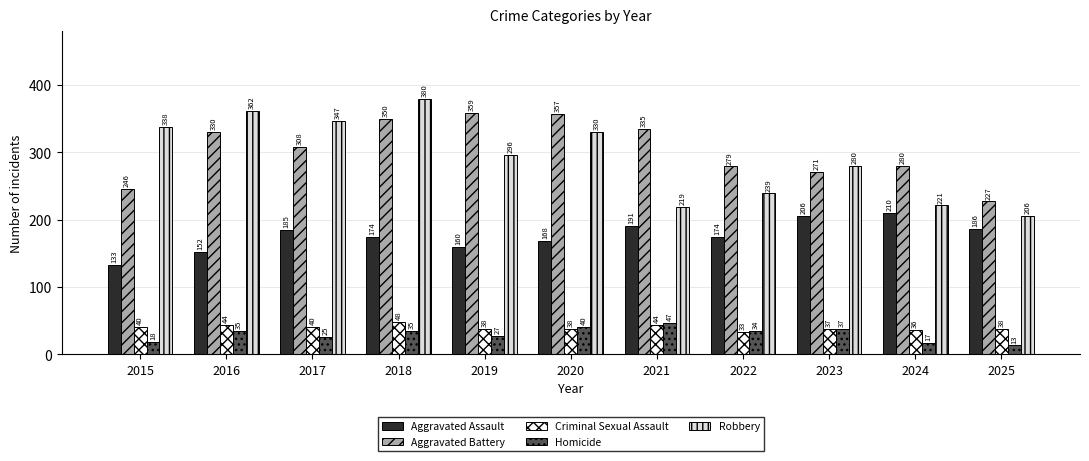

Are the bars horizontal?

No